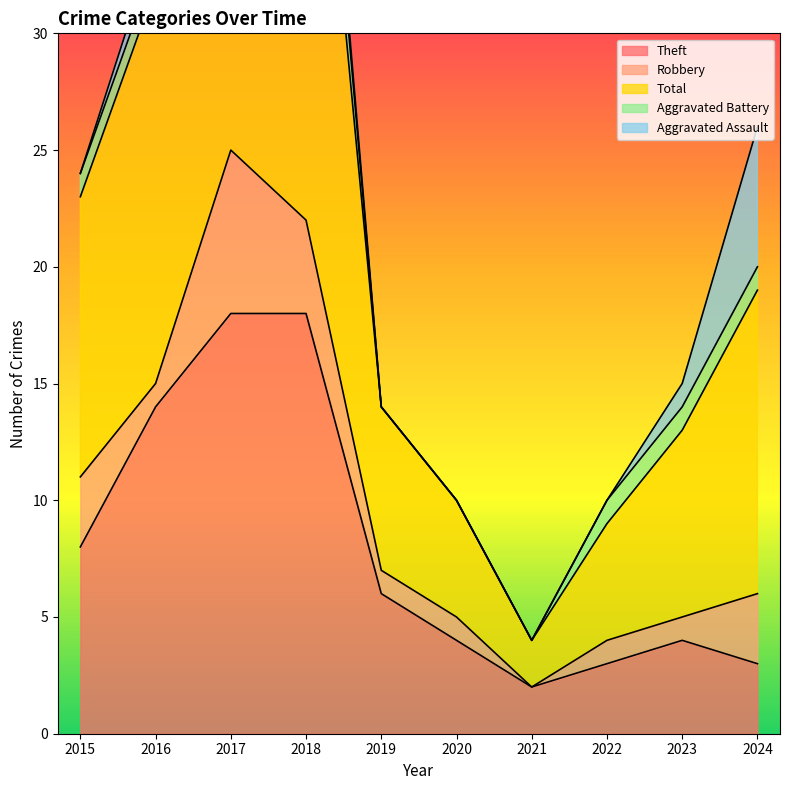

Reading right to left, list all the values displayed in this chart.

Theft: 3	4	3	2	4	6	18	18	14	8
Robbery: 3	1	1	0	1	1	4	7	1	3
Total: 13	8	5	2	5	7	26	26	17	12
Aggravated Battery: 1	1	1	0	0	0	3	0	1	1
Aggravated Assault: 6	1	0	0	0	0	1	0	1	0